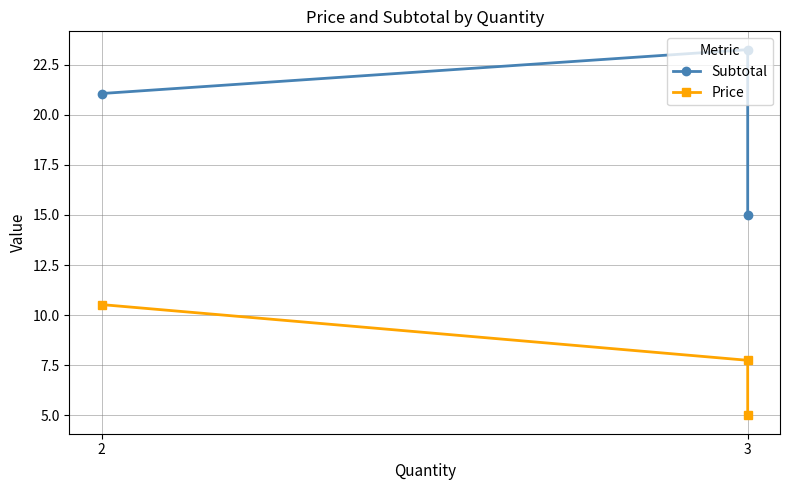

Does the chart have visible grid lines?

Yes